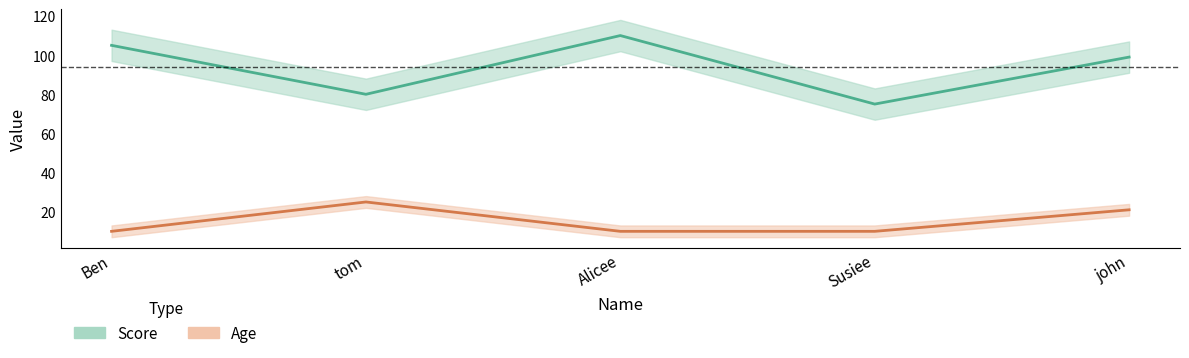

Where is the first local minimum for Score?

tom